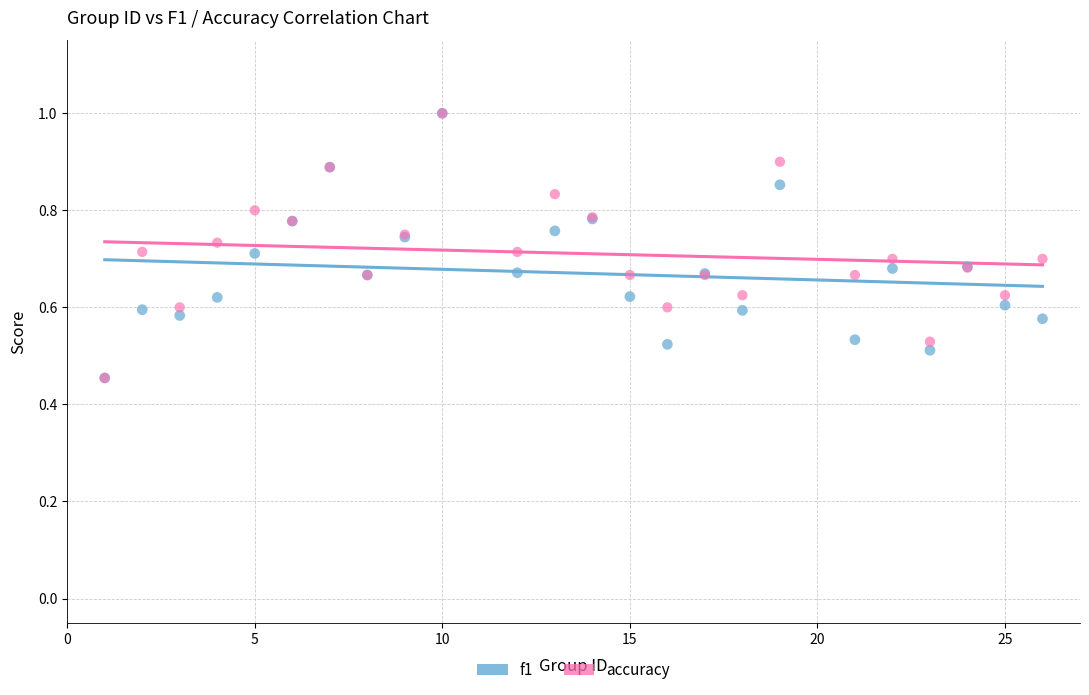

What are all the series names shown in the legend?

f1, accuracy